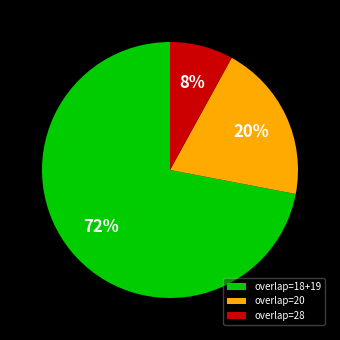

To the nearest percent, what is the average slice percentage?

33%